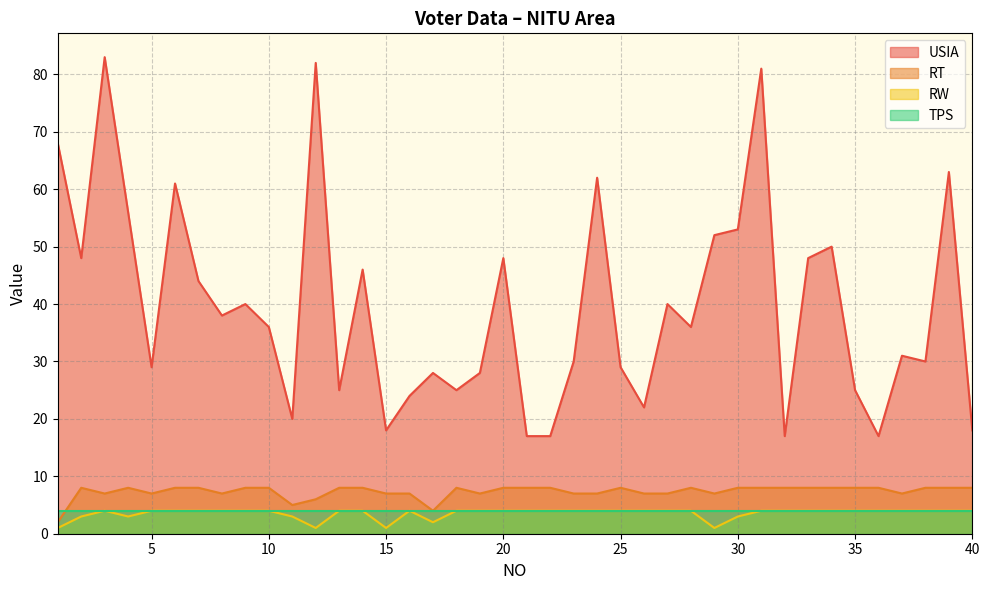

At which label is RW closest to 2?

17